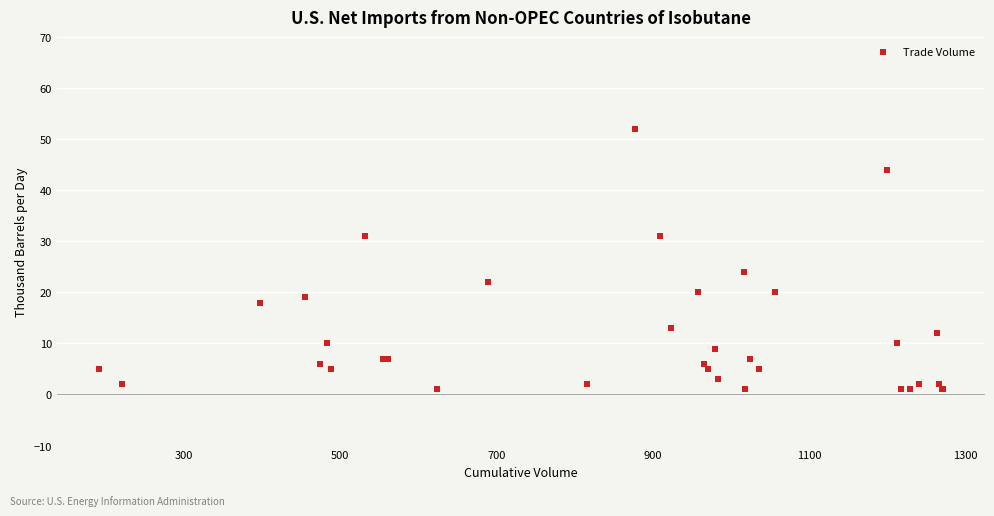

What Y value in the scatter plot is closest to 26?

24